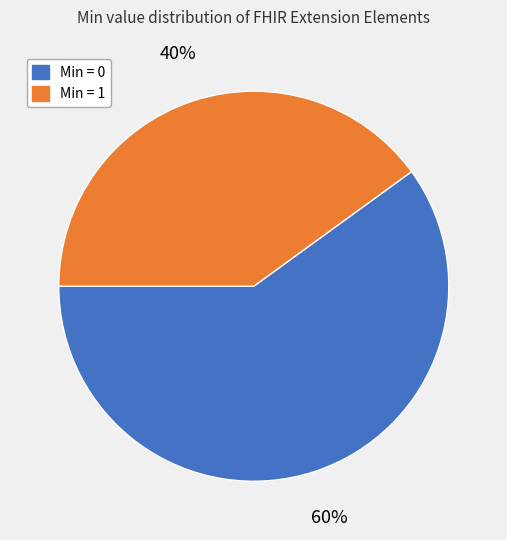

Is it true that Min = 1 is 40% of the pie?

True